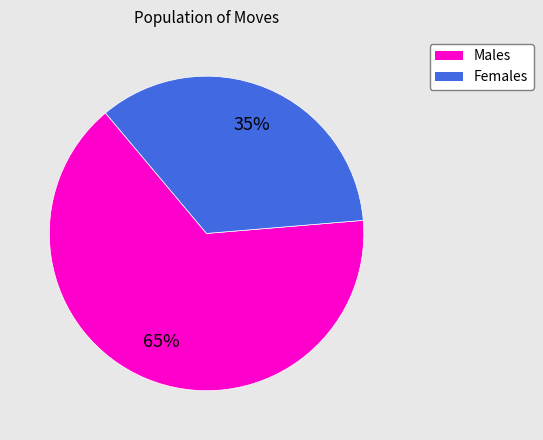

How many slices are in this pie chart?

2